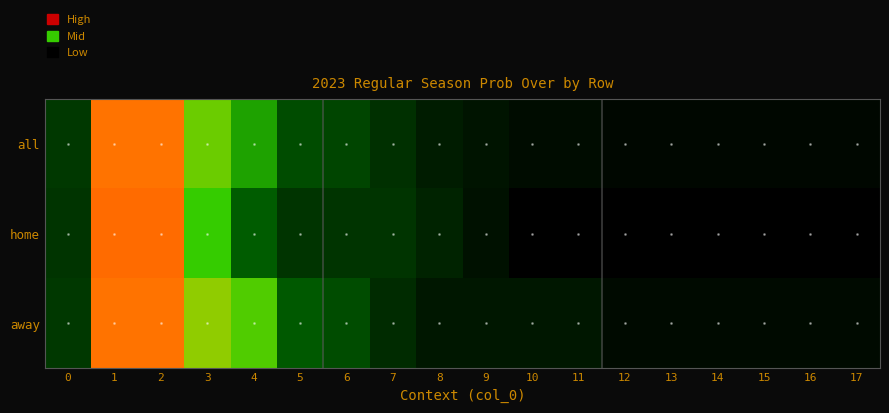

What is the maximum value shown in the chart?

79